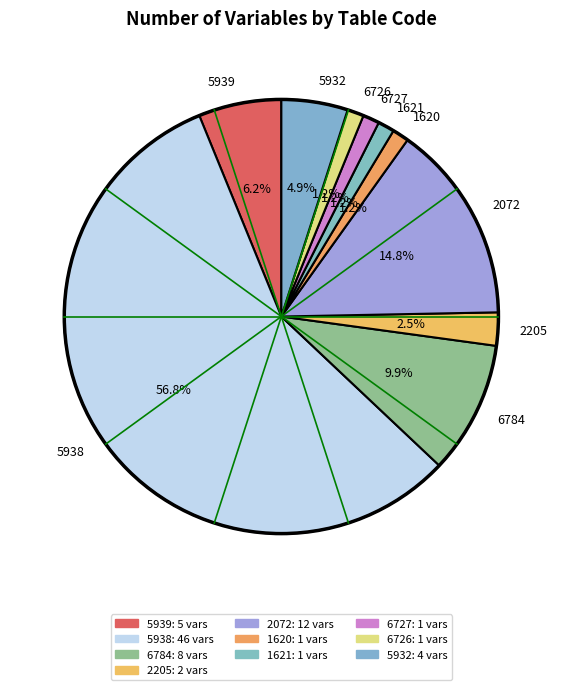

How many slices are in this pie chart?

10